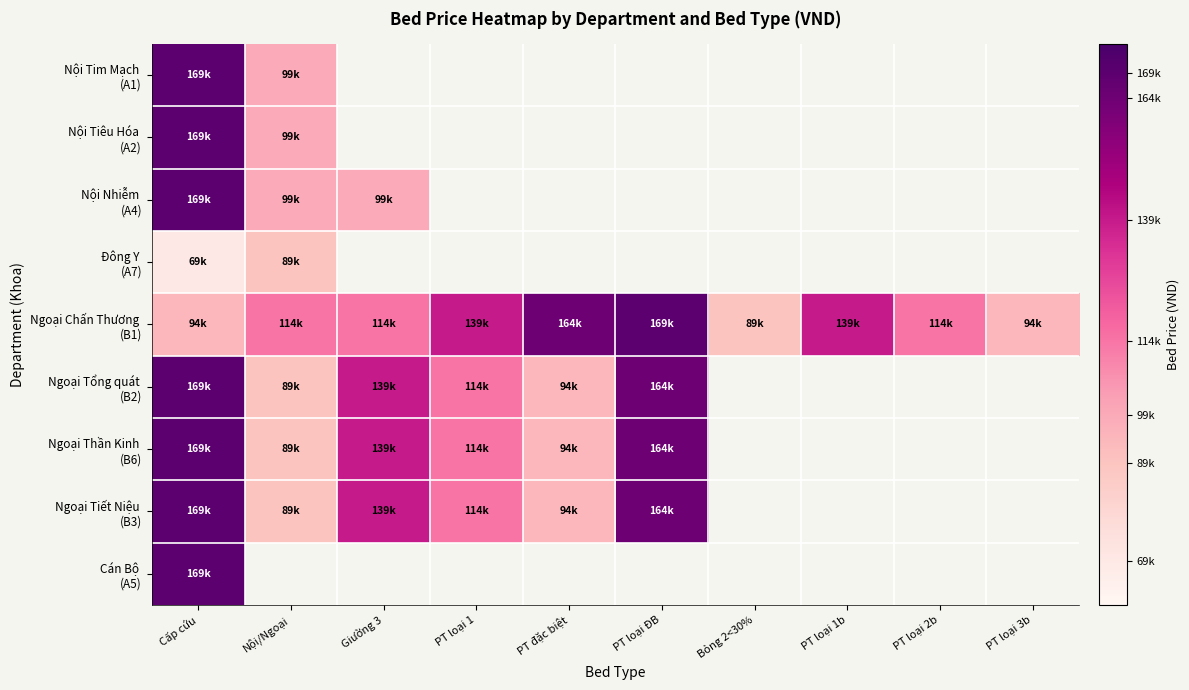

Between Nội/Ngoại and Giường 3, which is larger?

Giường 3